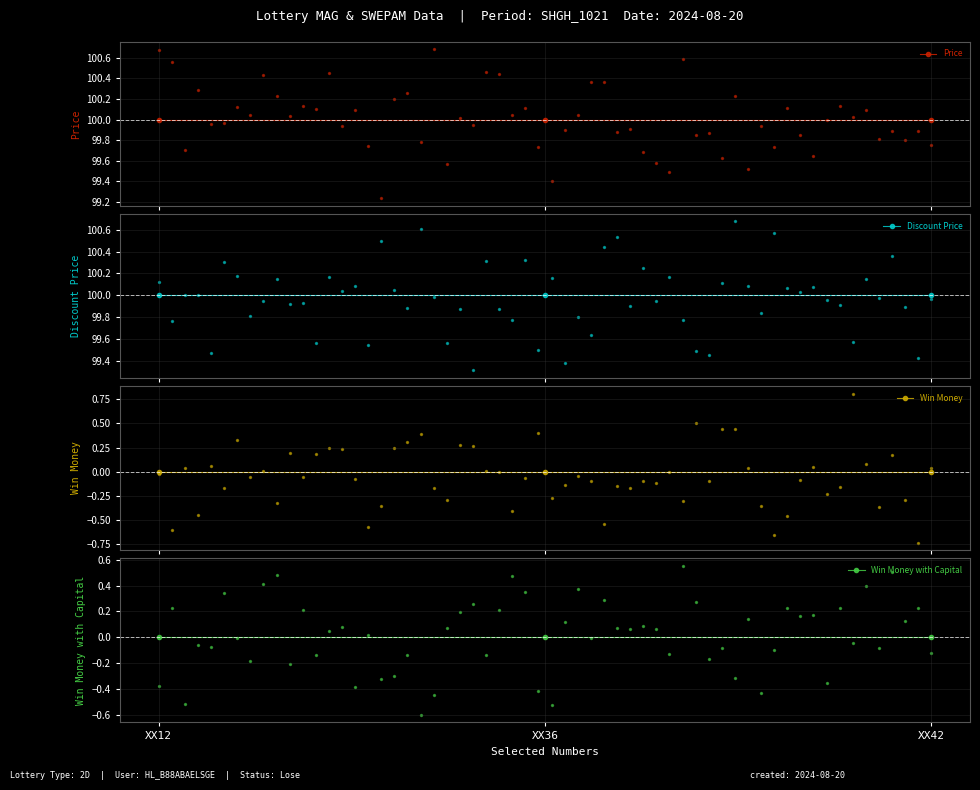

Is the value of Win Money with Capital at XX42 greater than the value of Win Money at XX36?

No